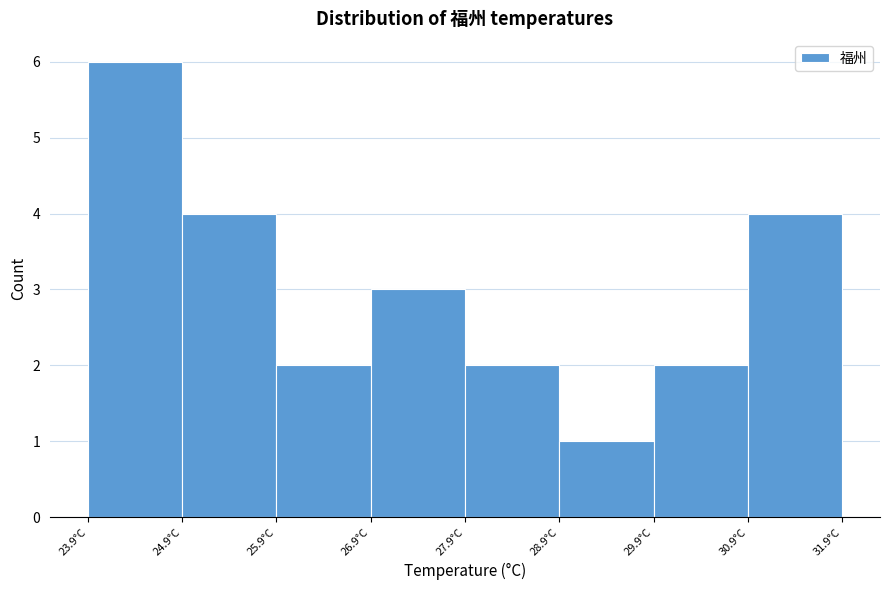

What is the height of the bar covering 28.9 to 29.9 on the x-axis? Neither the bar edges nor the heights are printed on the chart, so give them approximately, as read against the axes.

1